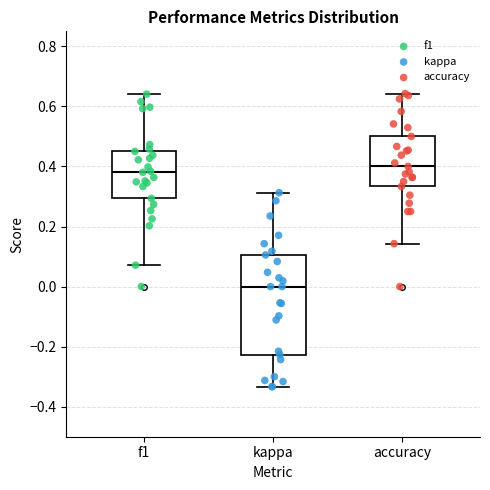

Which box has the lowest median line?

kappa